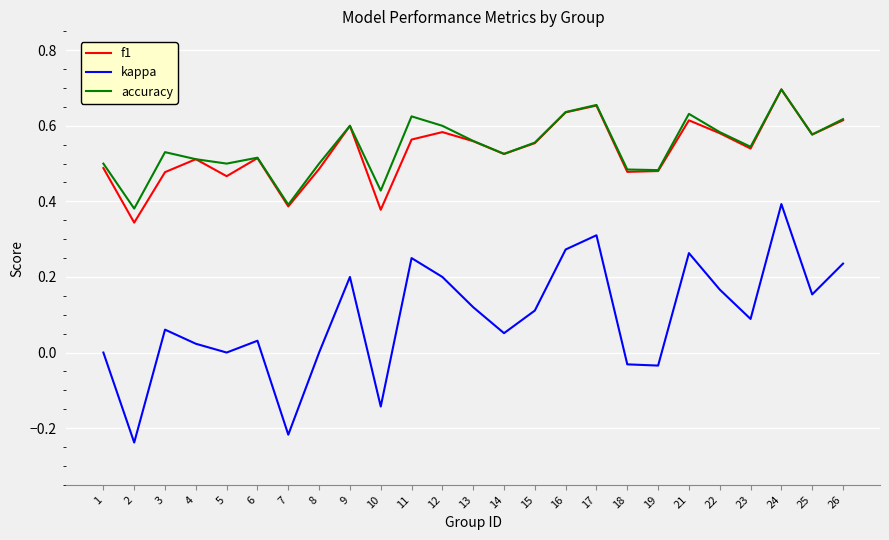

Which category has the highest value across all series?

24